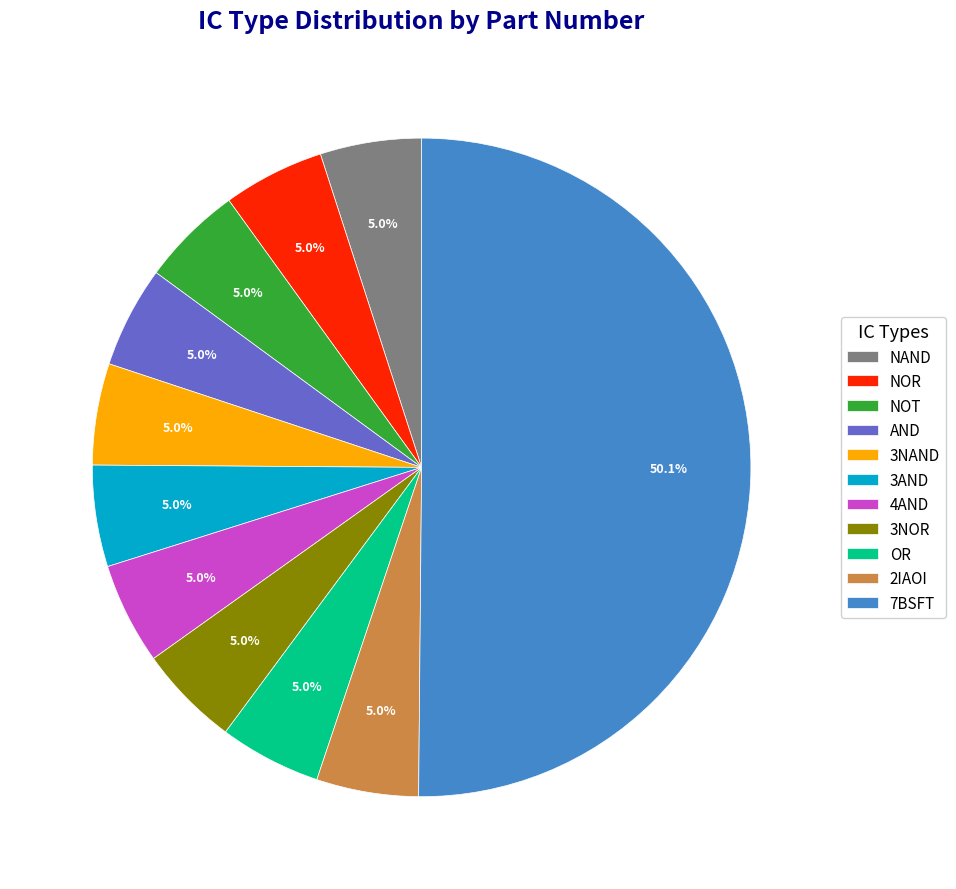

Approximately how many times larger is the value at 3NOR compared to NAND?

1.0